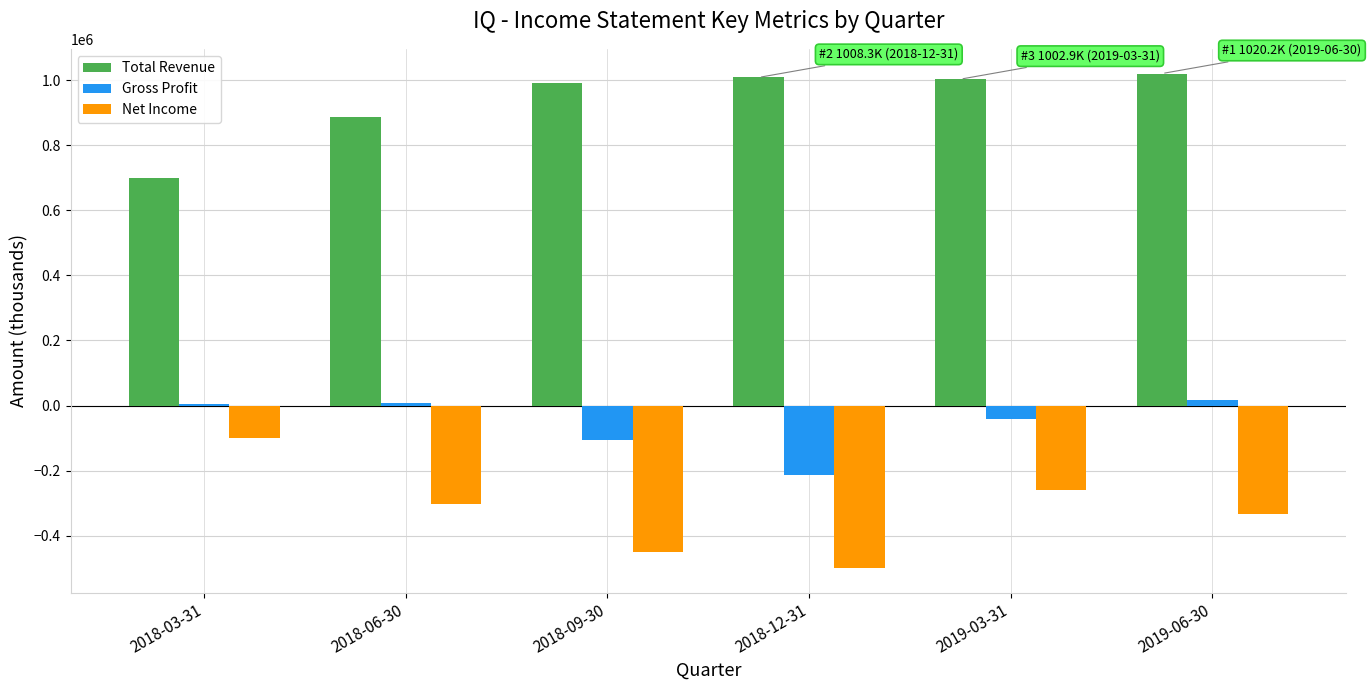

How many series are shown in this chart?

3